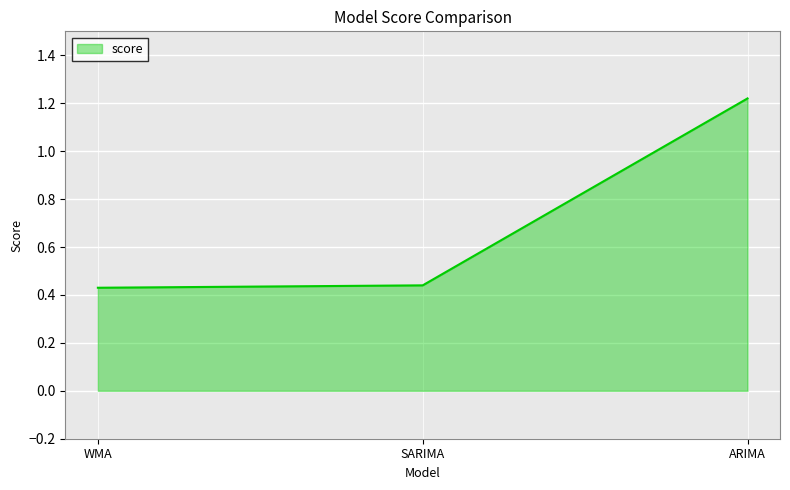

What is the average value?

0.7